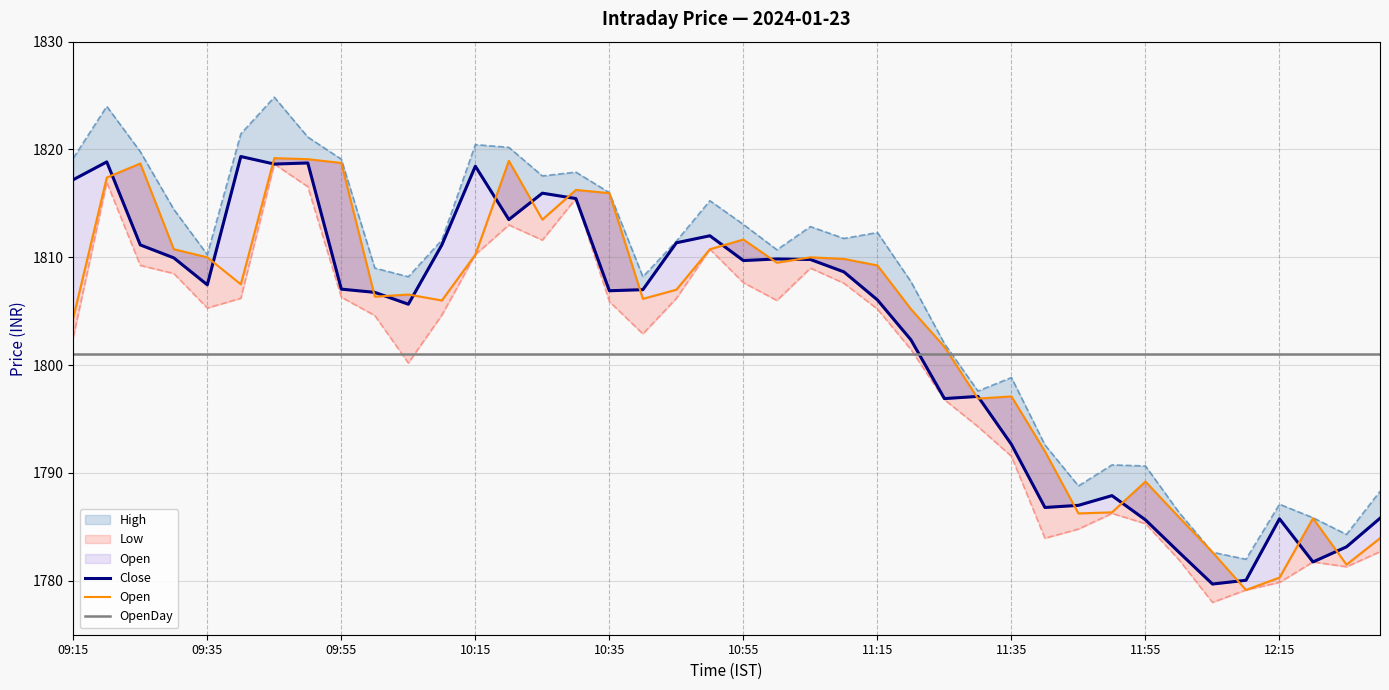

Is this an area chart (filled region under the line)?

No